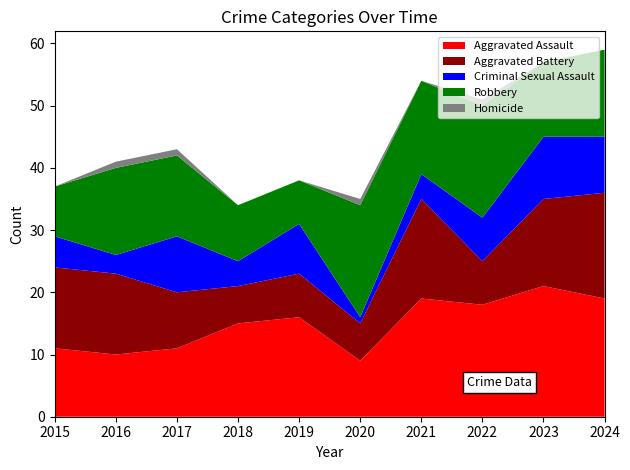

Reading right to left, list all the values displayed in this chart.

Aggravated Assault: 2024=19	2023=21	2022=18	2021=19	2020=9	2019=16	2018=15	2017=11	2016=10	2015=11
Aggravated Battery: 2024=17	2023=14	2022=7	2021=16	2020=6	2019=7	2018=6	2017=9	2016=13	2015=13
Criminal Sexual Assault: 2024=9	2023=10	2022=7	2021=4	2020=1	2019=8	2018=4	2017=9	2016=3	2015=5
Robbery: 2024=14	2023=12	2022=18	2021=15	2020=18	2019=7	2018=9	2017=13	2016=14	2015=8
Homicide: 2024=0	2023=0	2022=1	2021=0	2020=1	2019=0	2018=0	2017=1	2016=1	2015=0